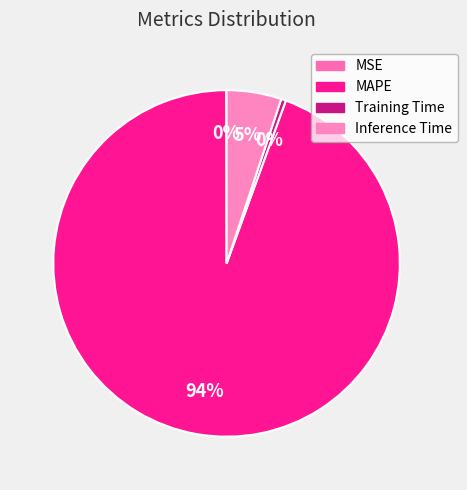

What is the change in value from MSE to MAPE?

+19.7